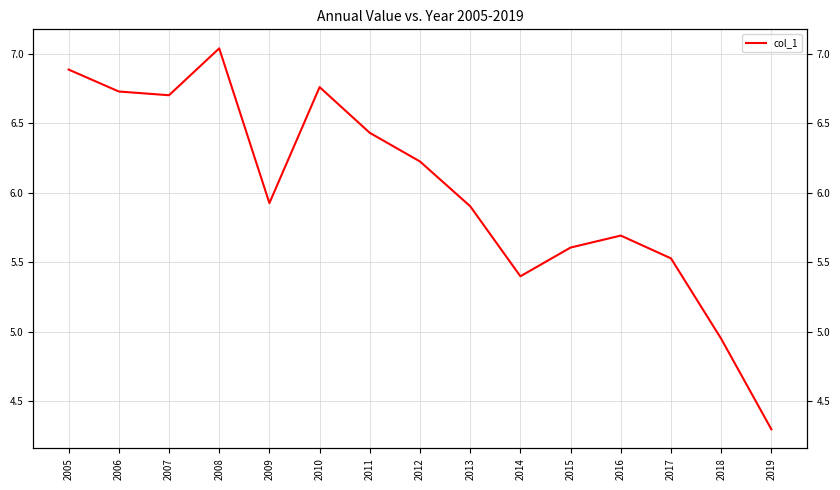

How many interior local valleys (lower than both neighbors) does the data have?

3